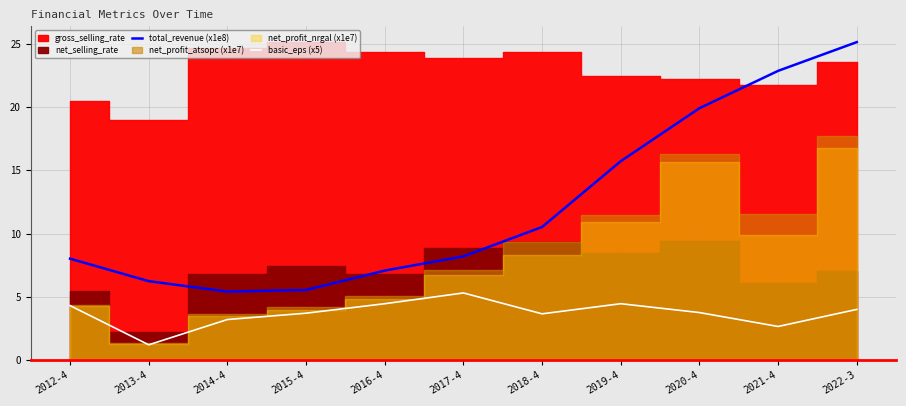

True or false: basic_eps (x5) and total_revenue (x1e8) cross at least once.

False